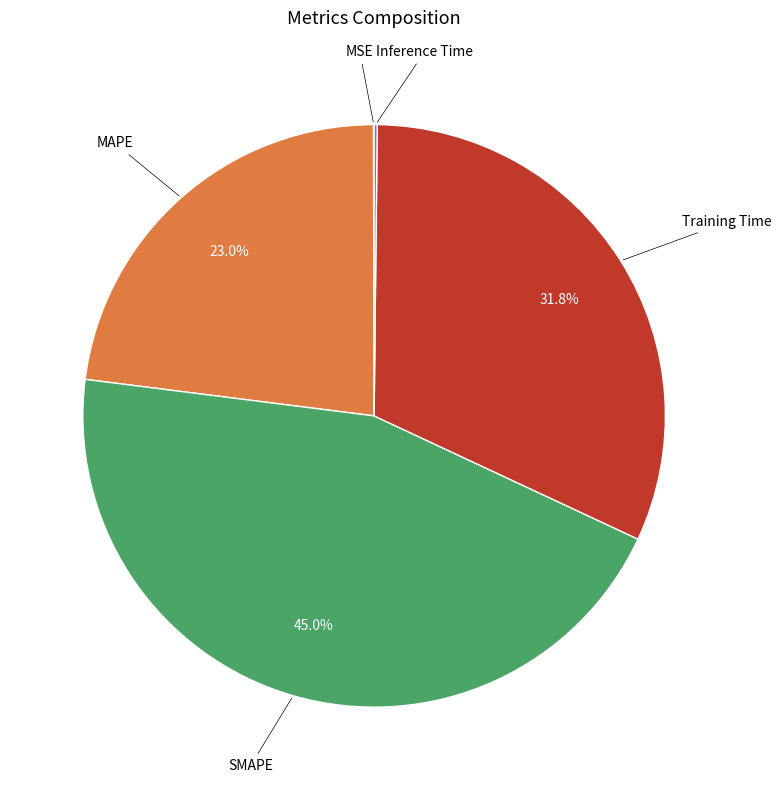

Is there a majority slice in this chart?

No